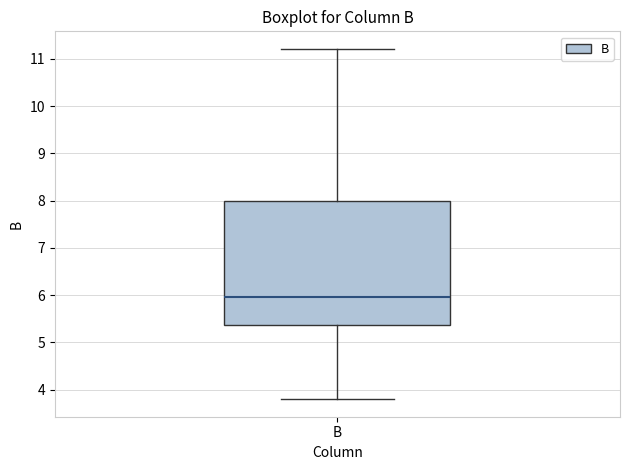

Transcribe this box plot: give where the median line is, the range the box spans, and where the two whiskers end, as read against the y-axis. The values are not printed on the chart, so give them approximately, as read against the axis.

median 6.0, box 5.4 to 8.0, whiskers 3.8 to 11.2